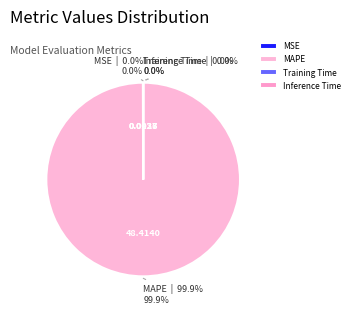

Does MAPE represent more than half of the total?

Yes